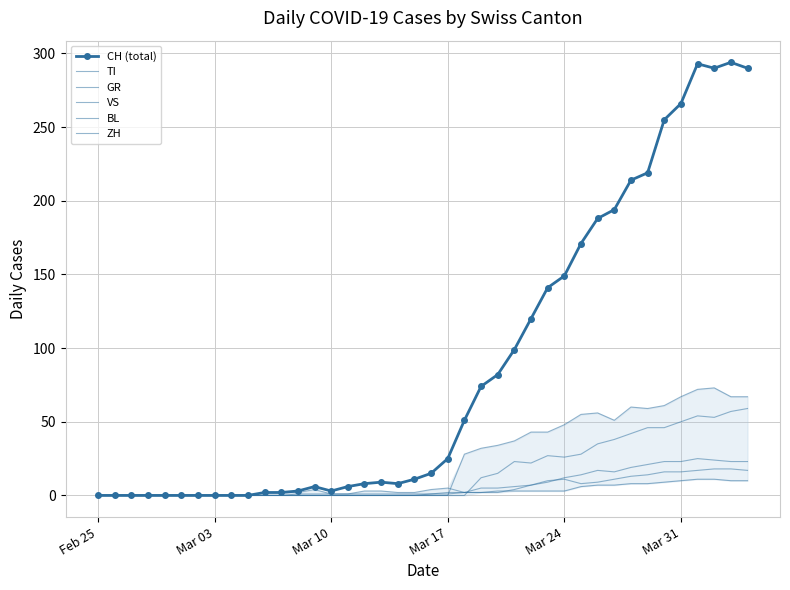

Which series has the largest total across all categories?

CH (total)